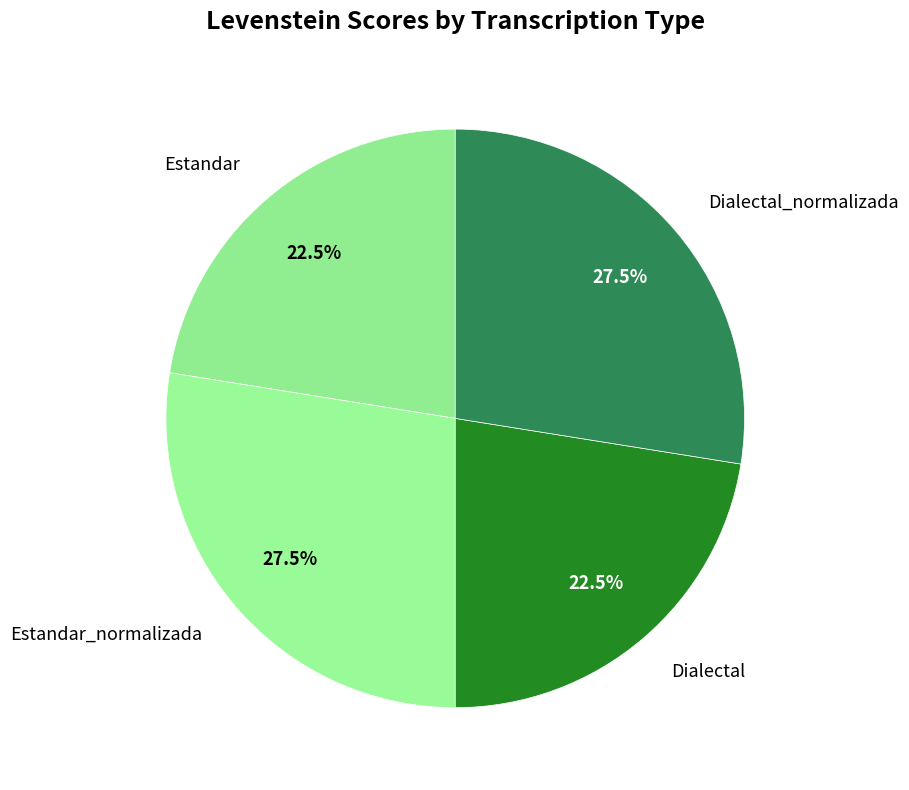

Is Dialectal_normalizada the majority of the pie?

No